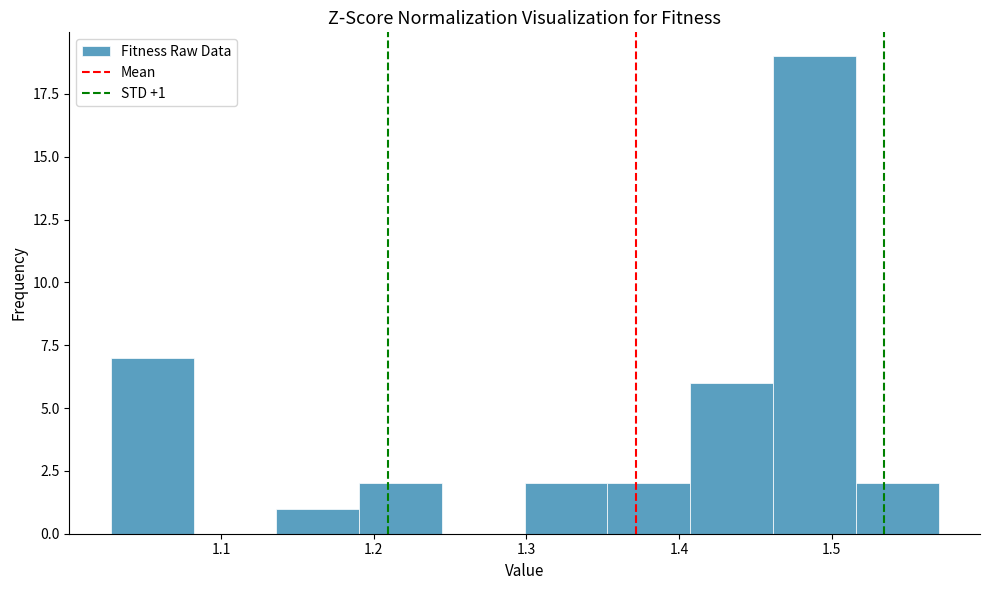

Over which range of the x-axis is the bar tallest?

1.46 to 1.52